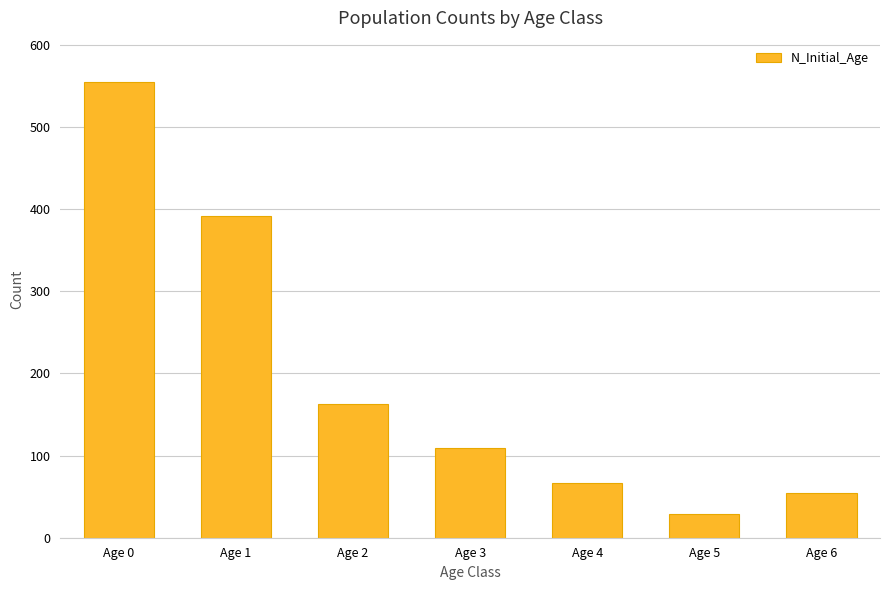

Rank the categories by value from highest to lowest.

Age 0, Age 1, Age 2, Age 3, Age 4, Age 6, Age 5